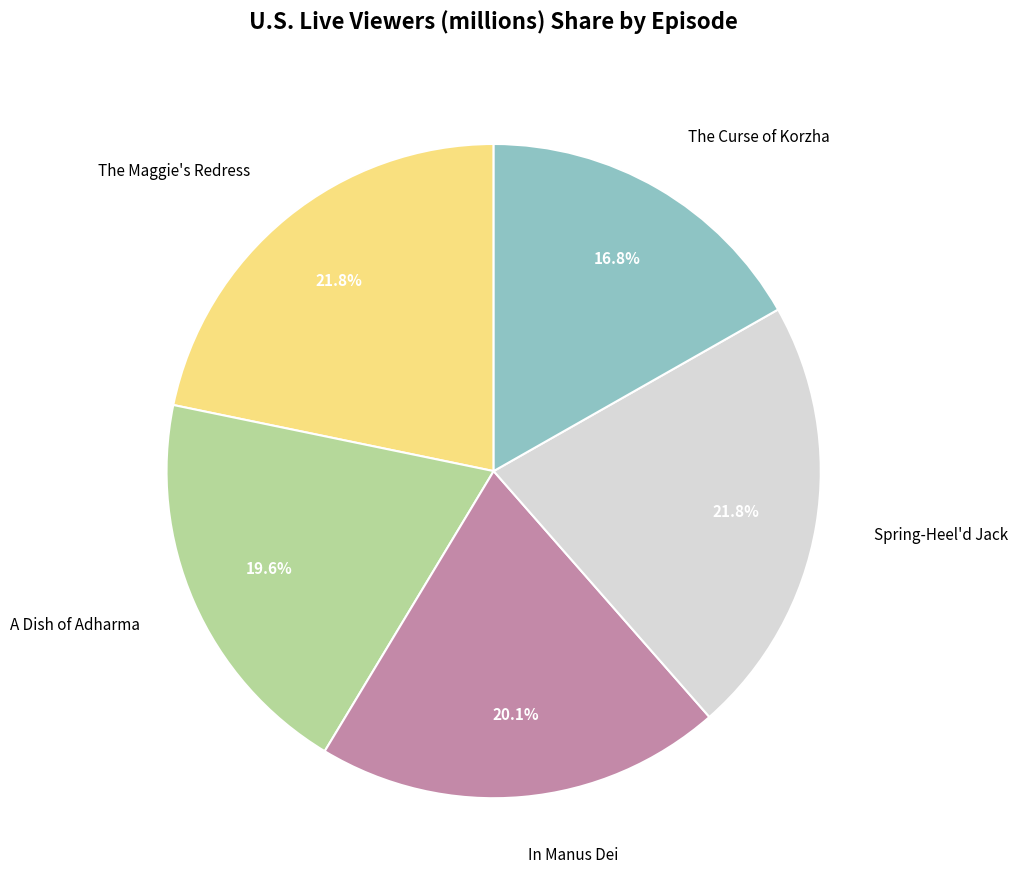

Which category has the smallest portion of the pie?

The Curse of Korzha